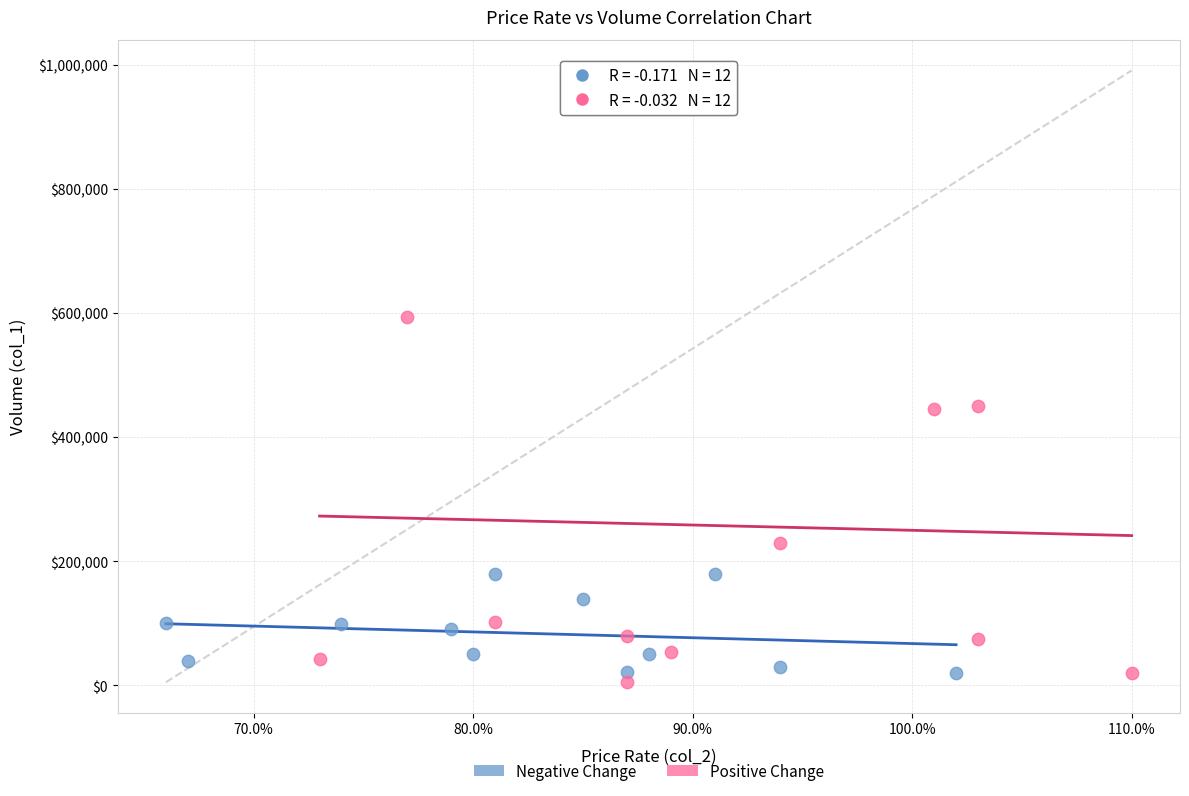

Which series has the widest spread of Y values?

Positive Change